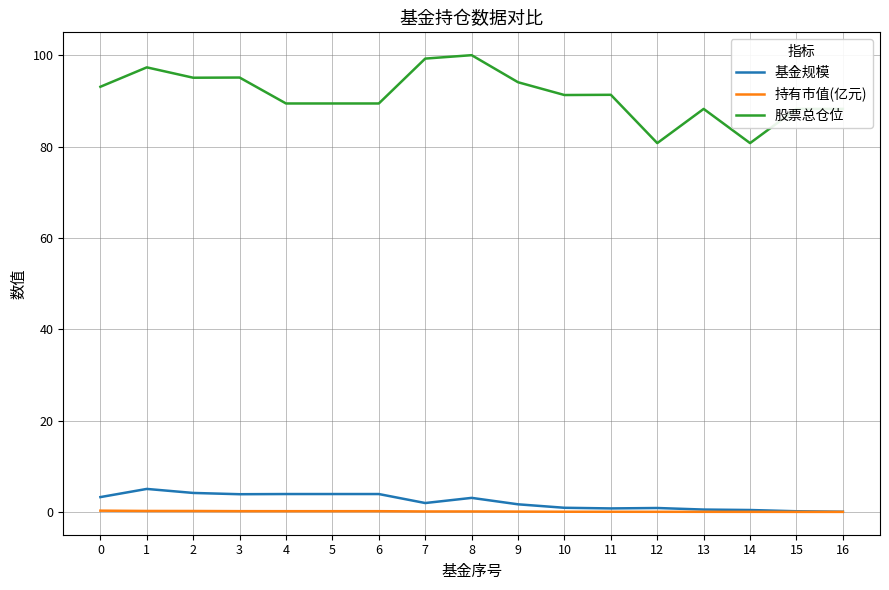

Rank the series by their maximum value, from lowest to highest.

持有市值(亿元), 基金规模, 股票总仓位